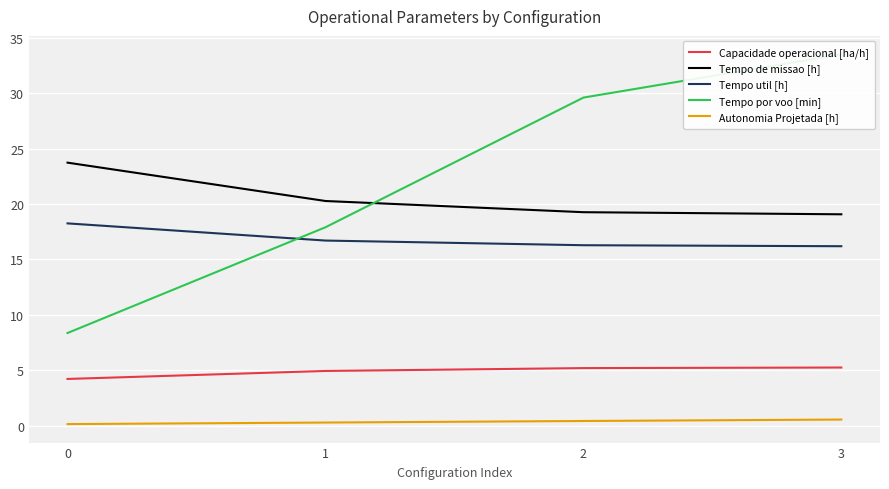

What is the minimum value for Tempo por voo [min]?

8.4